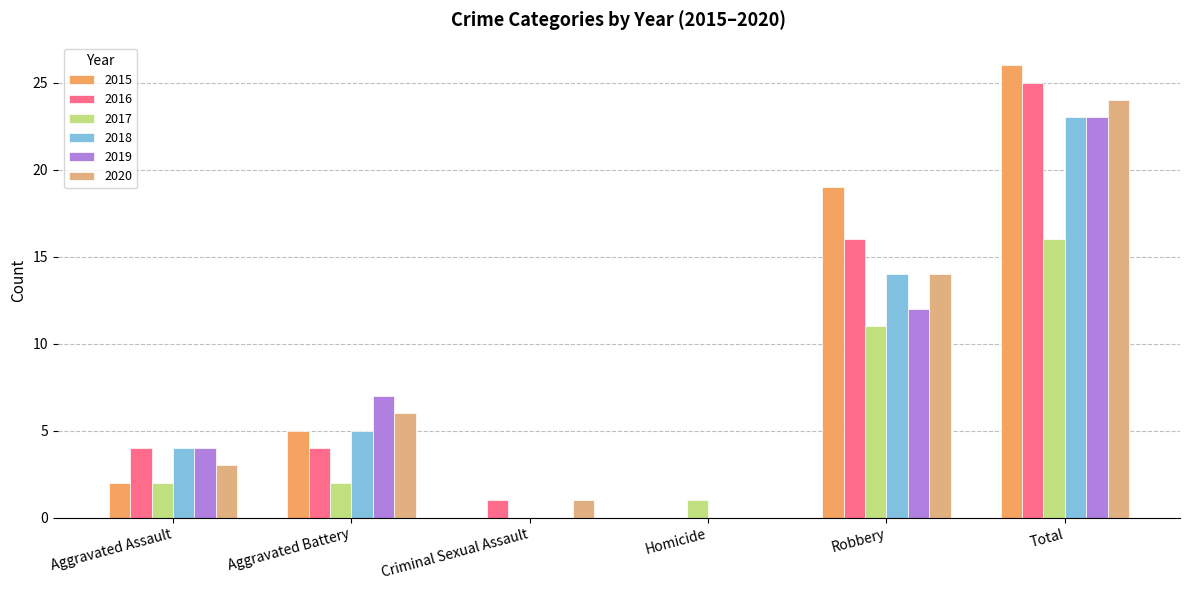

Which category has the lowest value across all series?

Criminal Sexual Assault